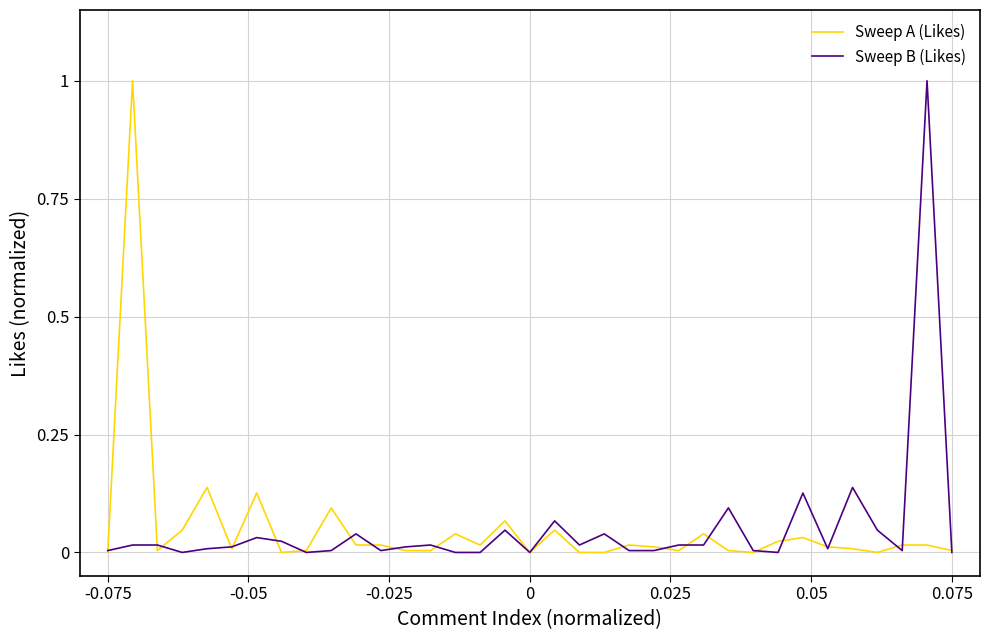

What is the maximum value for Sweep B (Likes)?

1.0